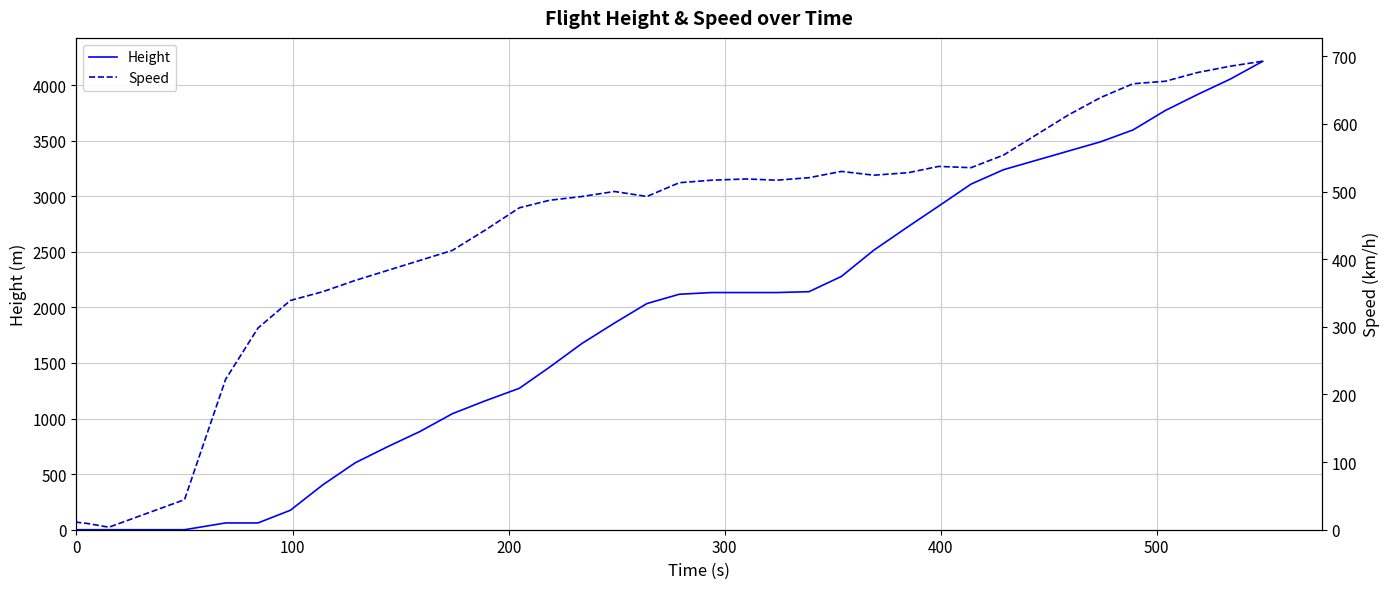

At how many categories does at least one series exceed 3104?

10